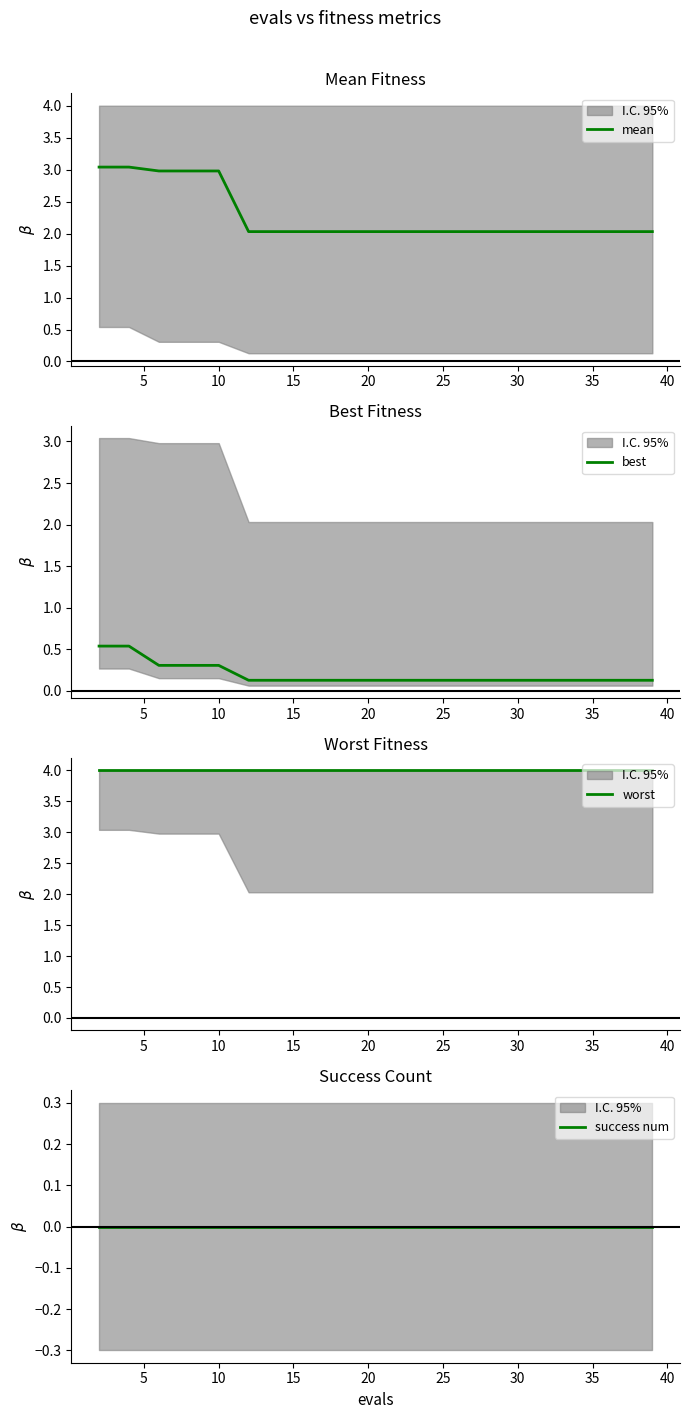

Does the chart display data point markers on the line(s)?

No